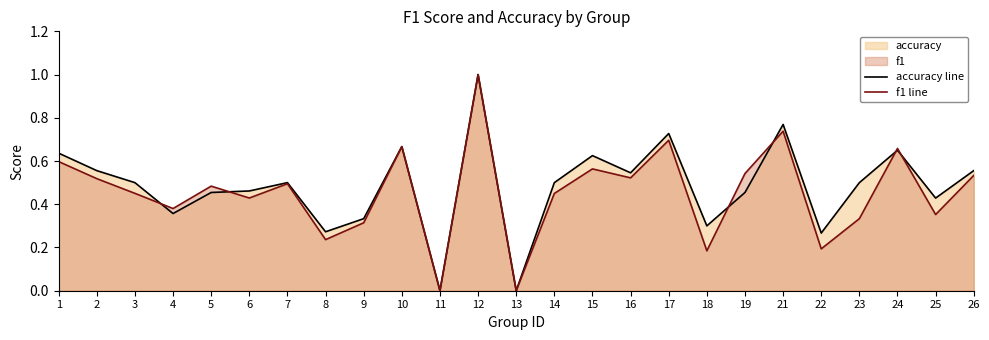

Which series changed the most between 11 and 24?

f1 line